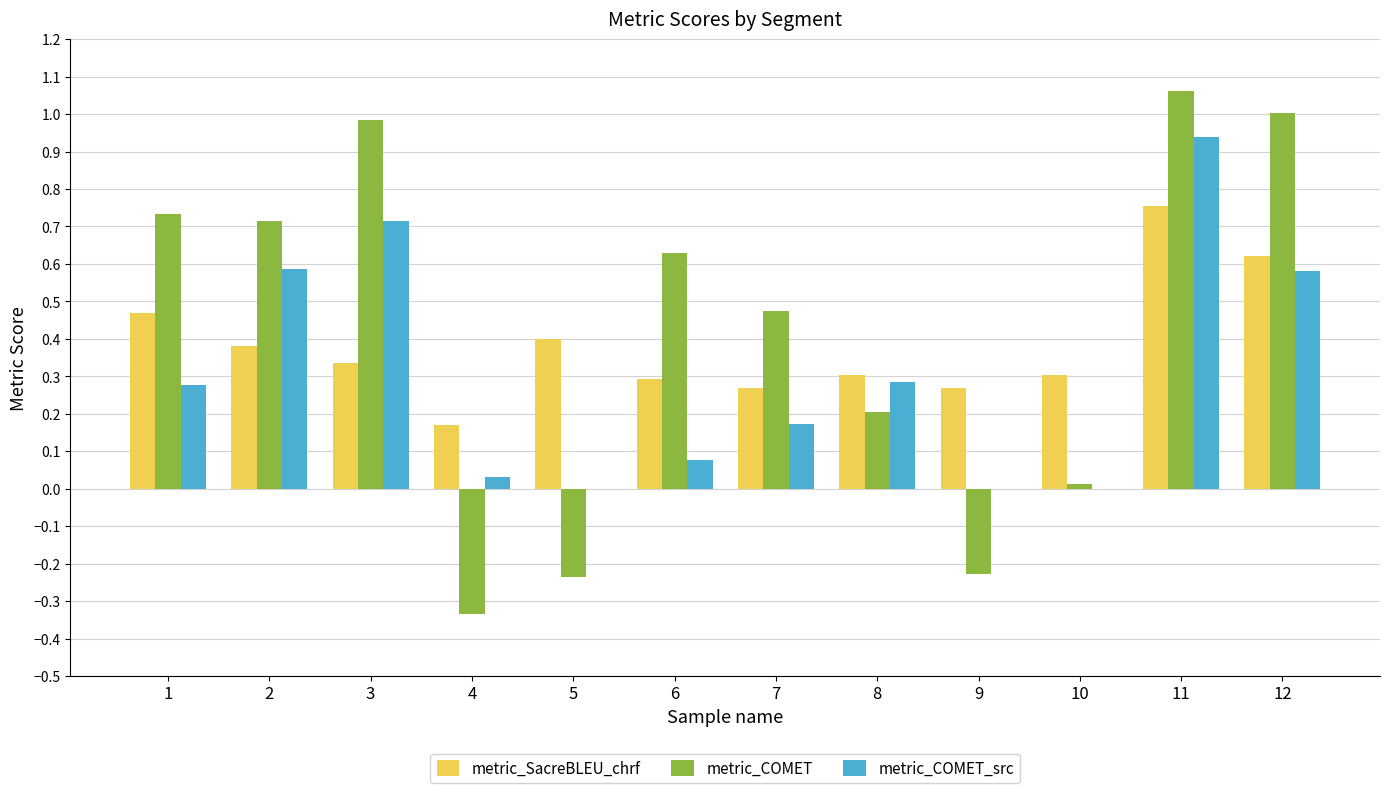

Is it true that metric_COMET equals 0.3 at 8?

False